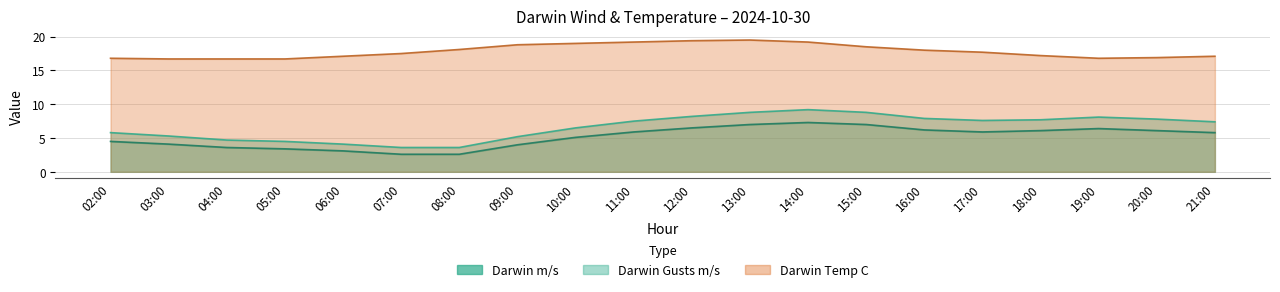

What is the value of the Darwin Gusts m/s point at the 4th from the left?

4.5